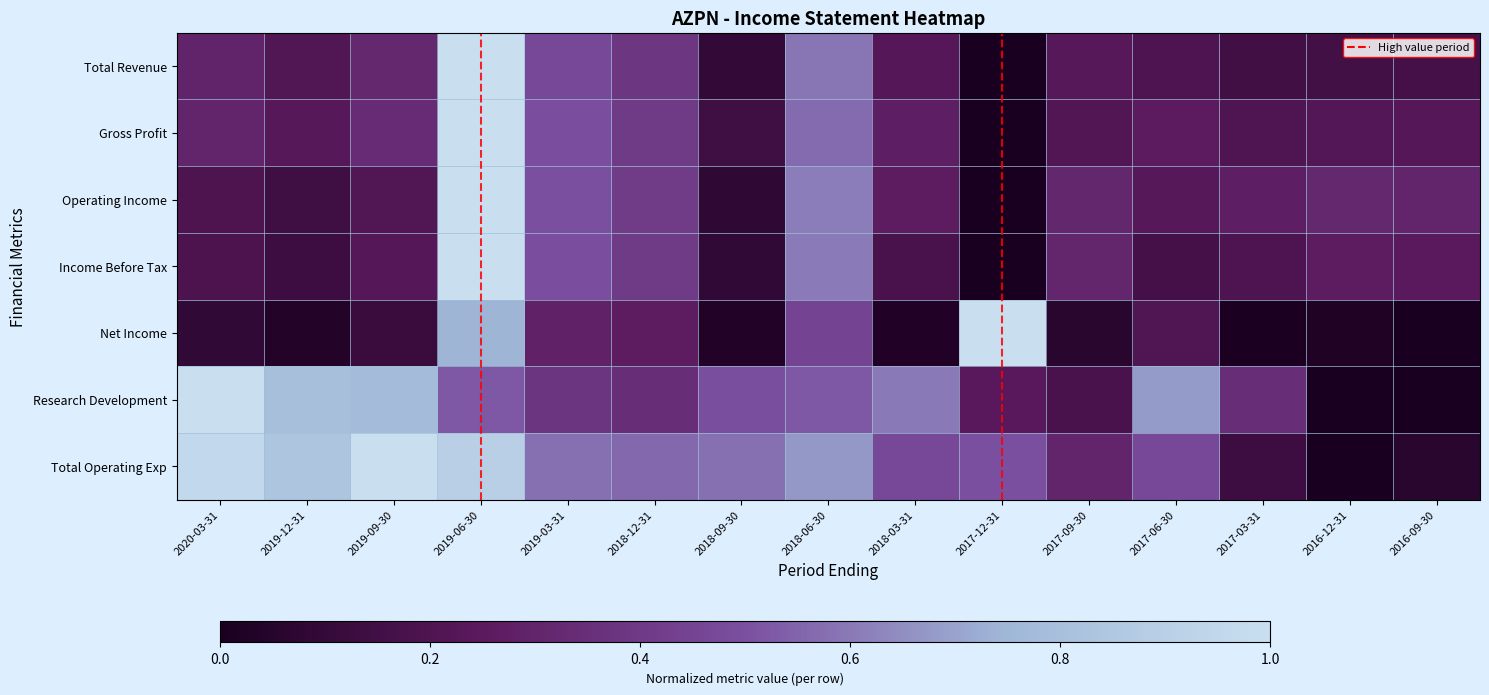

At 2019-12-31, list the series in order from smallest to largest.

Net Income, Income Before Tax, Operating Income, Total Revenue, Gross Profit, Research Development, Total Operating Exp